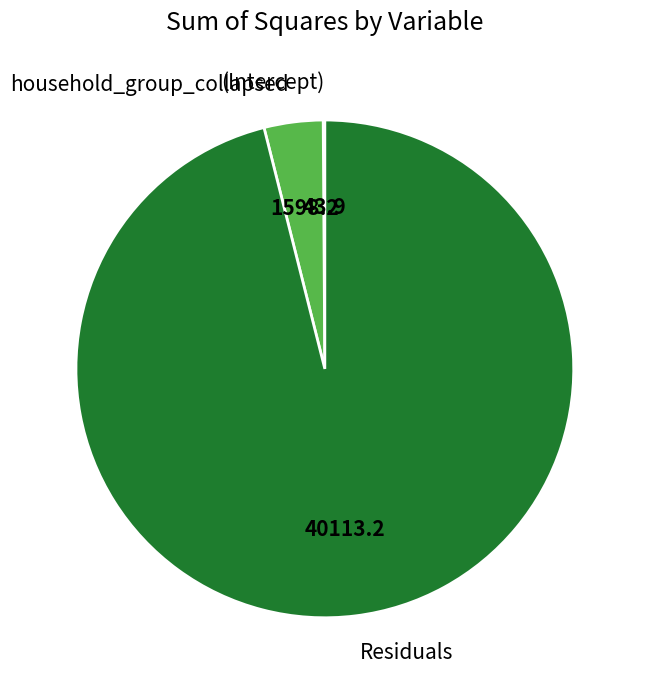

Which slice is the largest?

Residuals